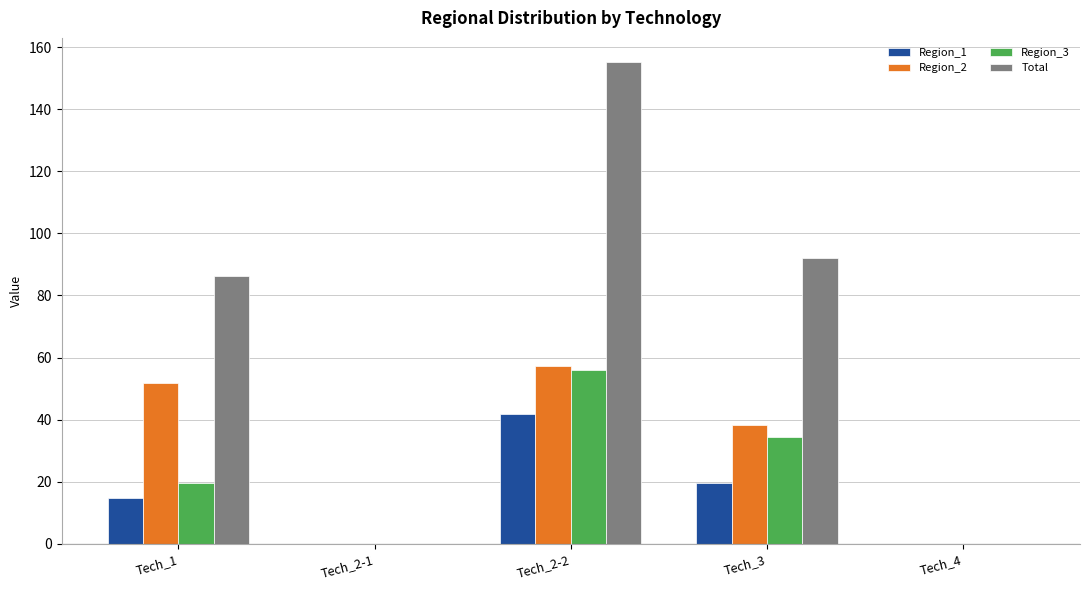

Which series changed the most between Tech_2-2 and Tech_3?

Total